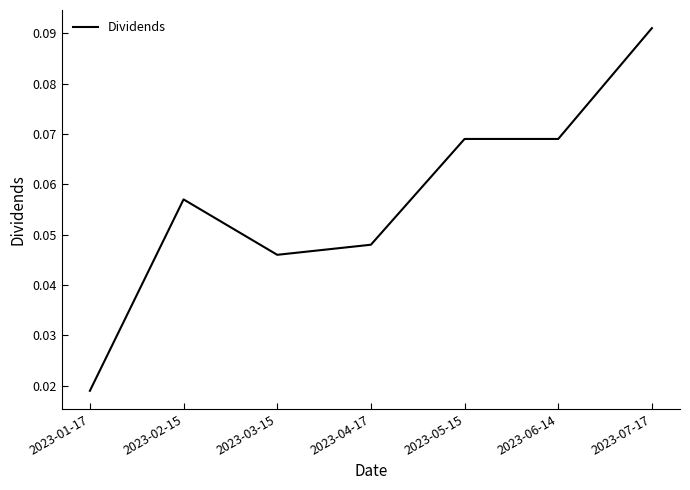

True or false: there are more than 2 points higher than both neighbors.

False